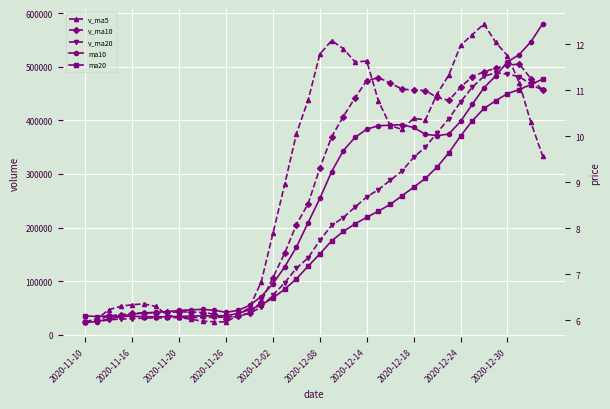

How many interior local peaks does the ma20 series have?

2